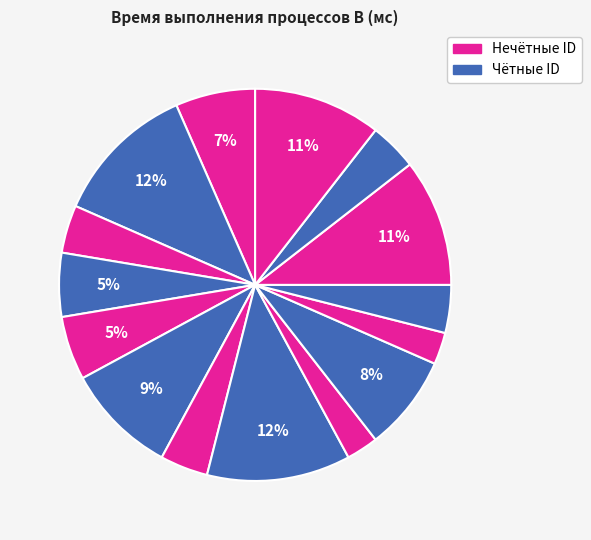

Count the number of slices in the pie.

15